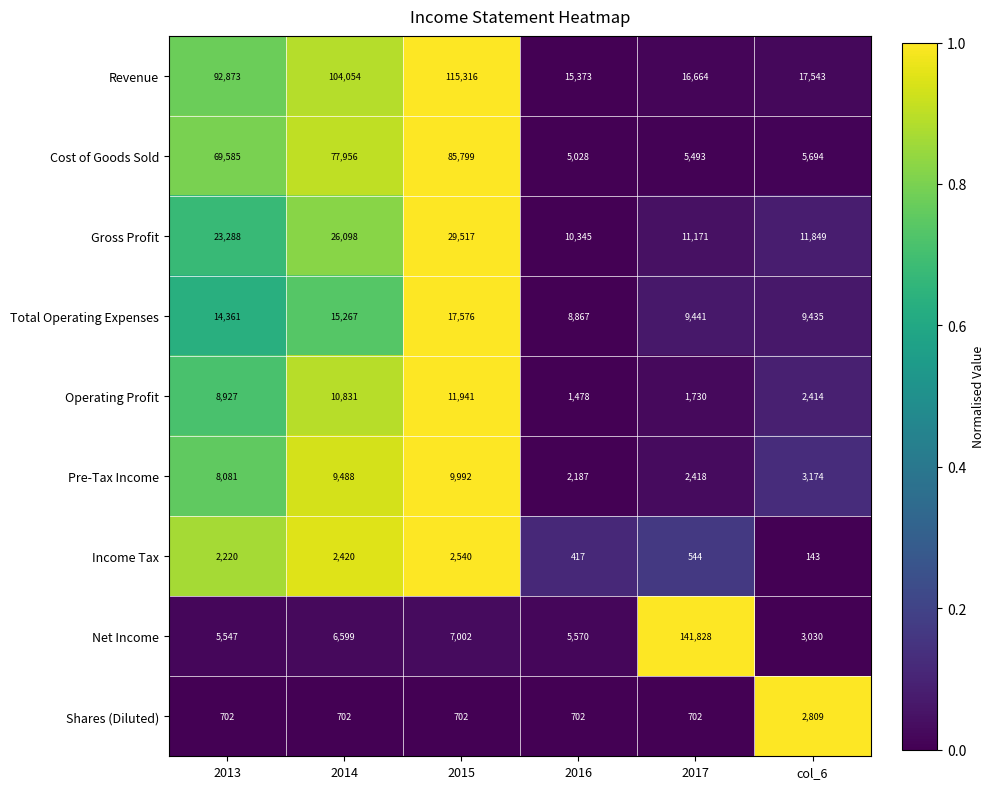

What is the difference between the Income Tax values at 2017 and 2014?

1876